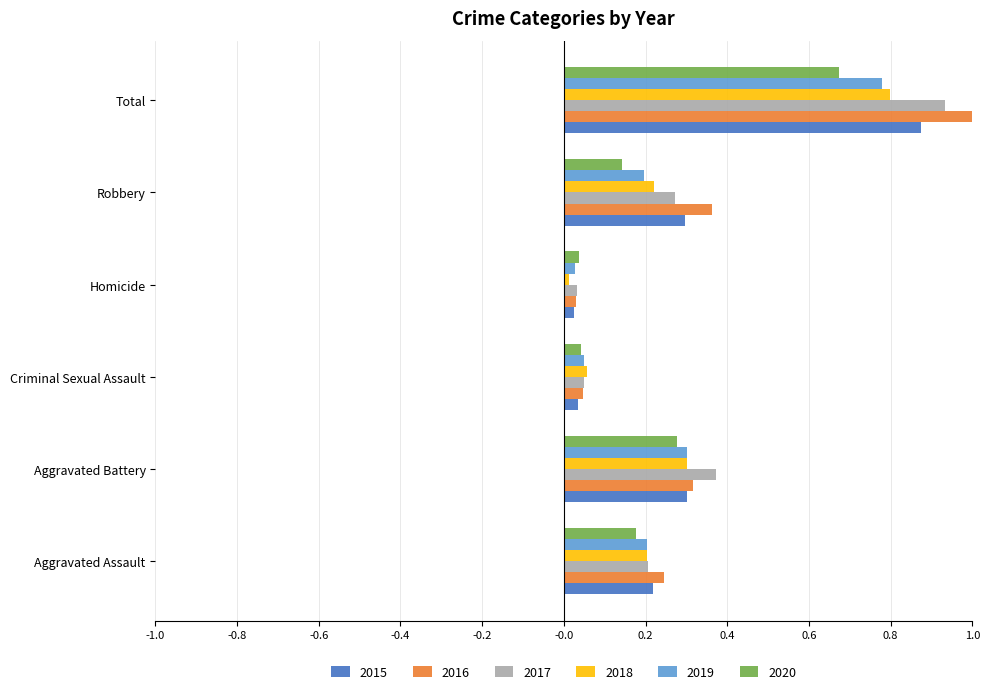

Is it true that 2020 equals 0.1 at Homicide?

False